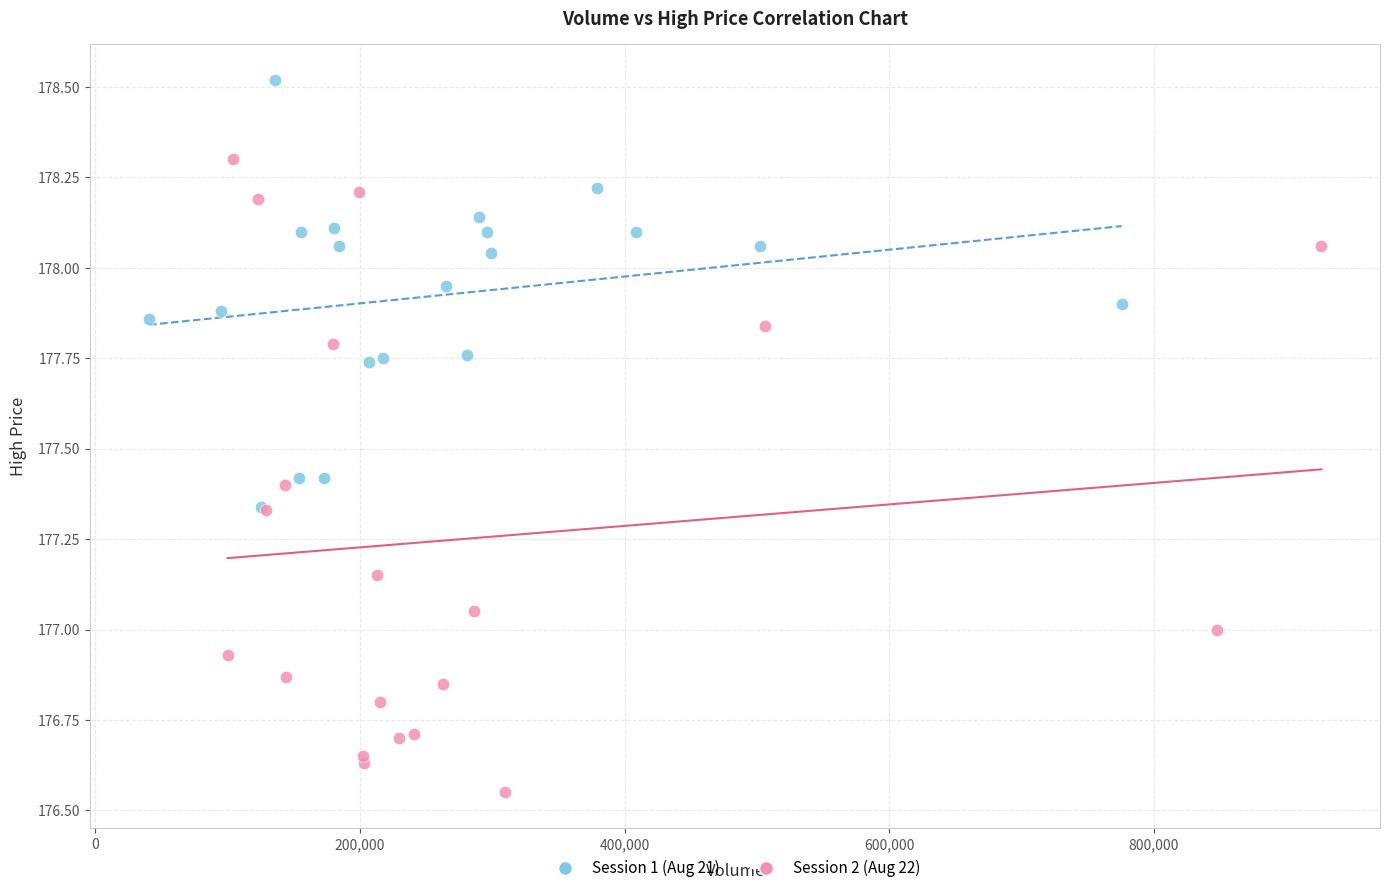

Which series contains the highest Y value?

Session 1 (Aug 21)